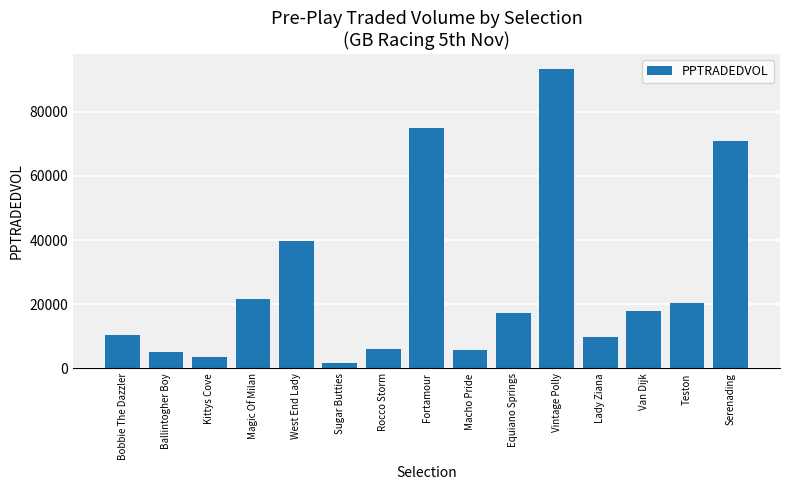

How many bars are there in total?

15